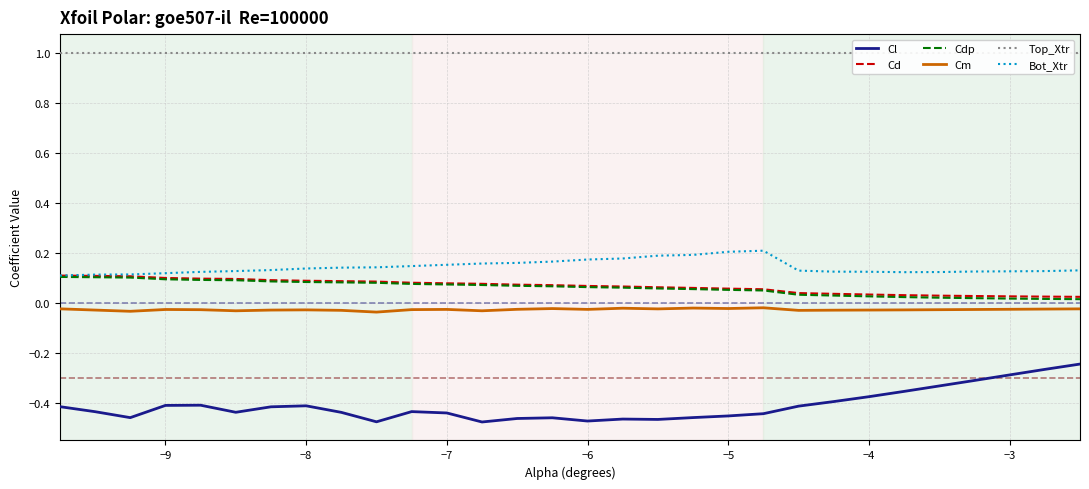

What is the maximum value shown in the chart?

1.0